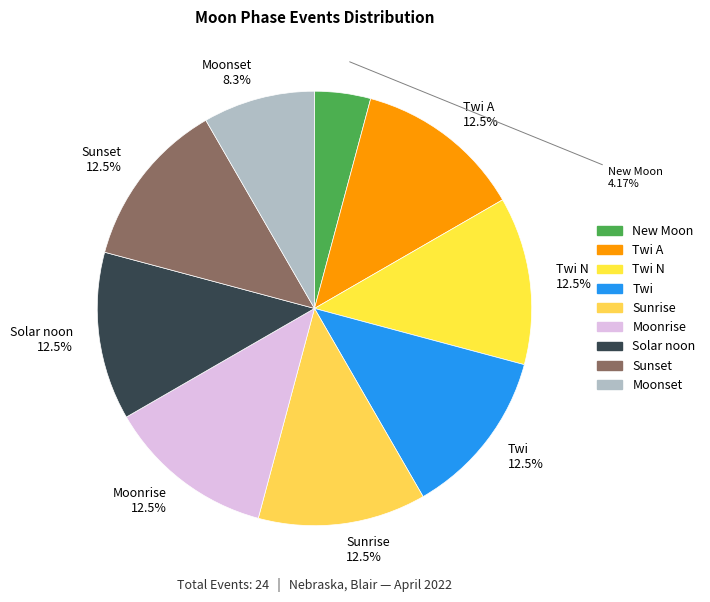

What is the ratio of the value at Sunrise to the value at Sunset?

1.0